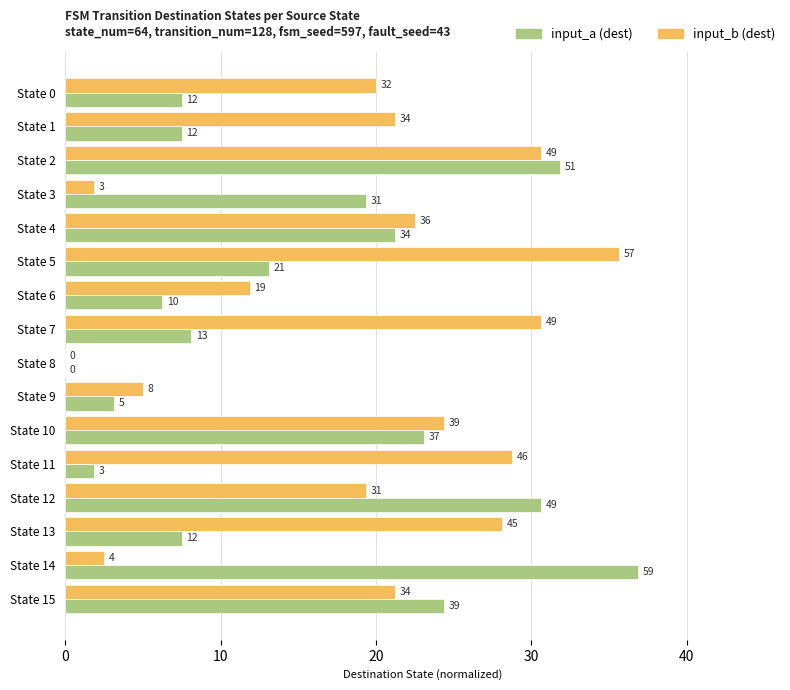

What is the label of the 9th bar from the right?

7